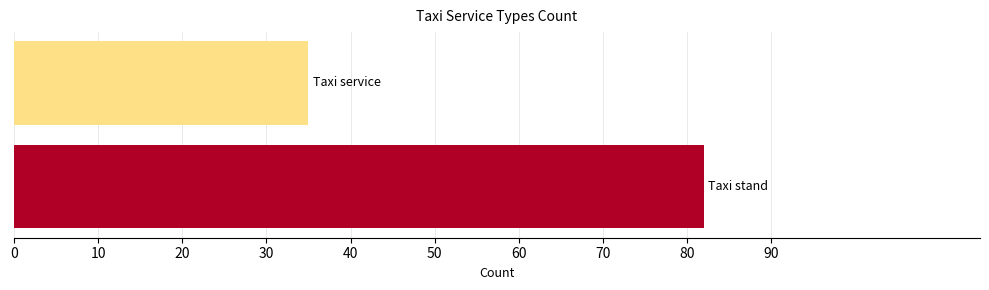

Reading bottom to top, transcribe all the data shown in this chart.

82	35